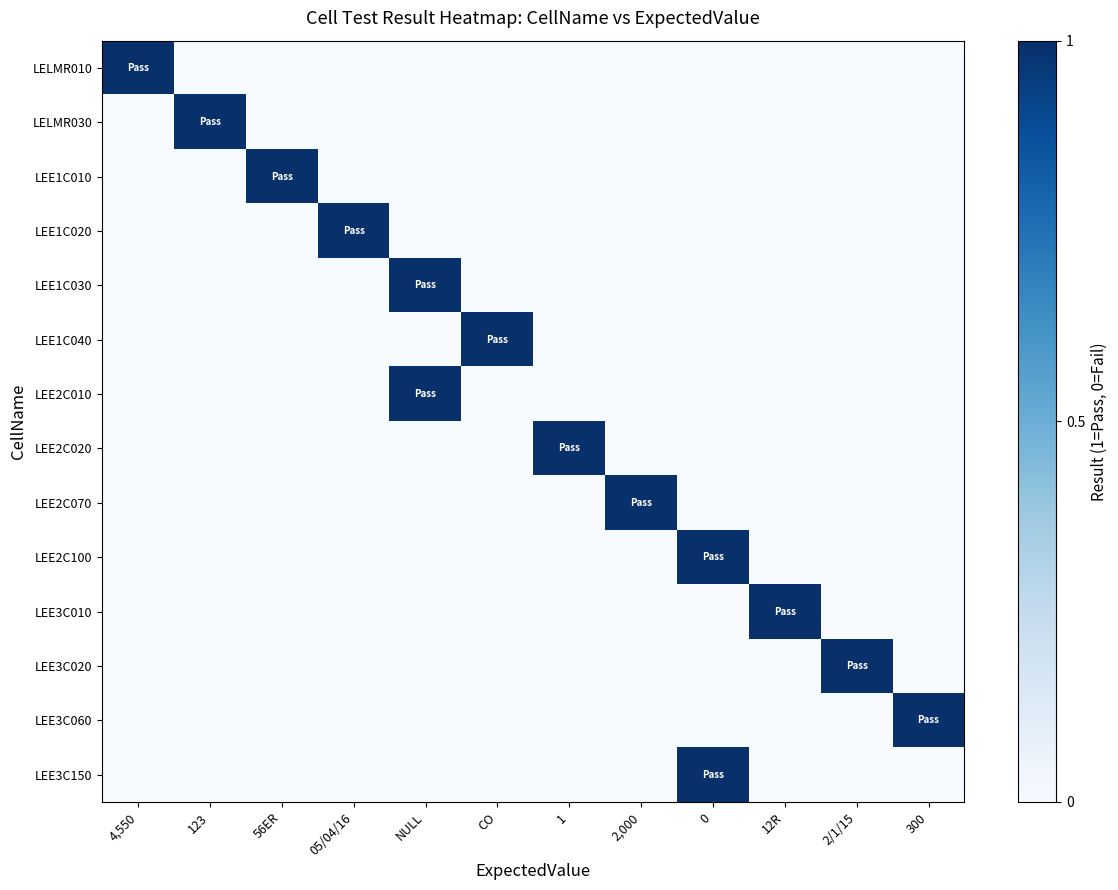

Reading right to left, what are all the values shown in this chart?

LELMR010: 300=0	2/1/15=0	12R=0	0=0	2,000=0	1=0	CO=0	NULL=0	05/04/16=0	56ER=0	123=0	4,550=1
LELMR030: 300=0	2/1/15=0	12R=0	0=0	2,000=0	1=0	CO=0	NULL=0	05/04/16=0	56ER=0	123=1	4,550=0
LEE1C010: 300=0	2/1/15=0	12R=0	0=0	2,000=0	1=0	CO=0	NULL=0	05/04/16=0	56ER=1	123=0	4,550=0
LEE1C020: 300=0	2/1/15=0	12R=0	0=0	2,000=0	1=0	CO=0	NULL=0	05/04/16=1	56ER=0	123=0	4,550=0
LEE1C030: 300=0	2/1/15=0	12R=0	0=0	2,000=0	1=0	CO=0	NULL=1	05/04/16=0	56ER=0	123=0	4,550=0
LEE1C040: 300=0	2/1/15=0	12R=0	0=0	2,000=0	1=0	CO=1	NULL=0	05/04/16=0	56ER=0	123=0	4,550=0
LEE2C010: 300=0	2/1/15=0	12R=0	0=0	2,000=0	1=0	CO=0	NULL=1	05/04/16=0	56ER=0	123=0	4,550=0
LEE2C020: 300=0	2/1/15=0	12R=0	0=0	2,000=0	1=1	CO=0	NULL=0	05/04/16=0	56ER=0	123=0	4,550=0
LEE2C070: 300=0	2/1/15=0	12R=0	0=0	2,000=1	1=0	CO=0	NULL=0	05/04/16=0	56ER=0	123=0	4,550=0
LEE2C100: 300=0	2/1/15=0	12R=0	0=1	2,000=0	1=0	CO=0	NULL=0	05/04/16=0	56ER=0	123=0	4,550=0
LEE3C010: 300=0	2/1/15=0	12R=1	0=0	2,000=0	1=0	CO=0	NULL=0	05/04/16=0	56ER=0	123=0	4,550=0
LEE3C020: 300=0	2/1/15=1	12R=0	0=0	2,000=0	1=0	CO=0	NULL=0	05/04/16=0	56ER=0	123=0	4,550=0
LEE3C060: 300=1	2/1/15=0	12R=0	0=0	2,000=0	1=0	CO=0	NULL=0	05/04/16=0	56ER=0	123=0	4,550=0
LEE3C150: 300=0	2/1/15=0	12R=0	0=1	2,000=0	1=0	CO=0	NULL=0	05/04/16=0	56ER=0	123=0	4,550=0